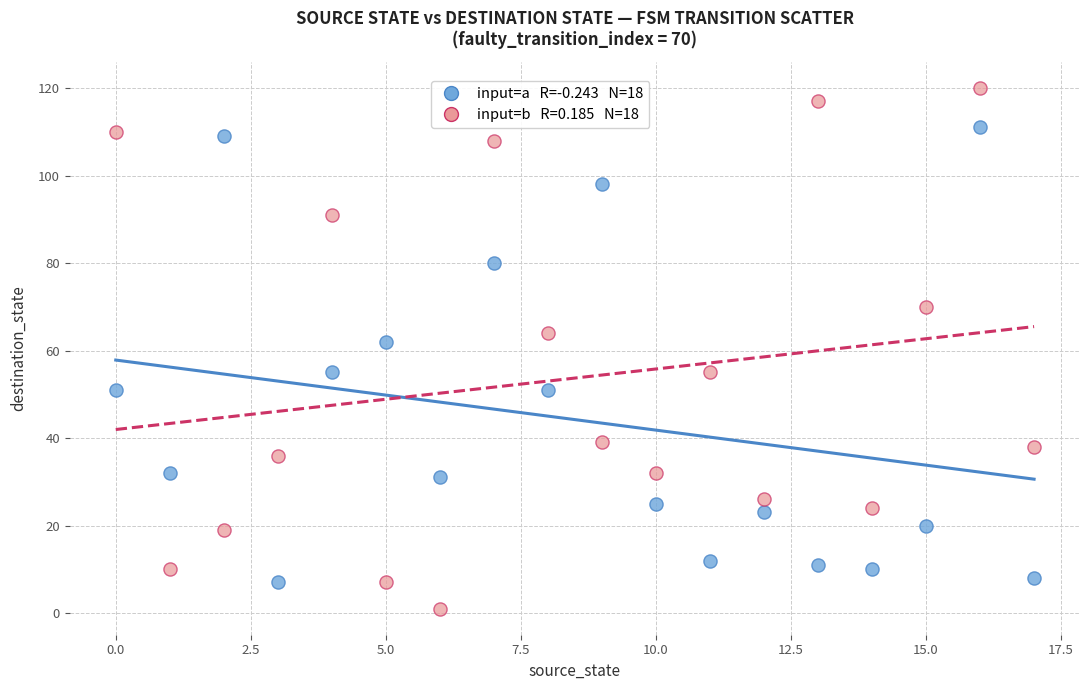

Across all series, what Y value is closest to 60?

62